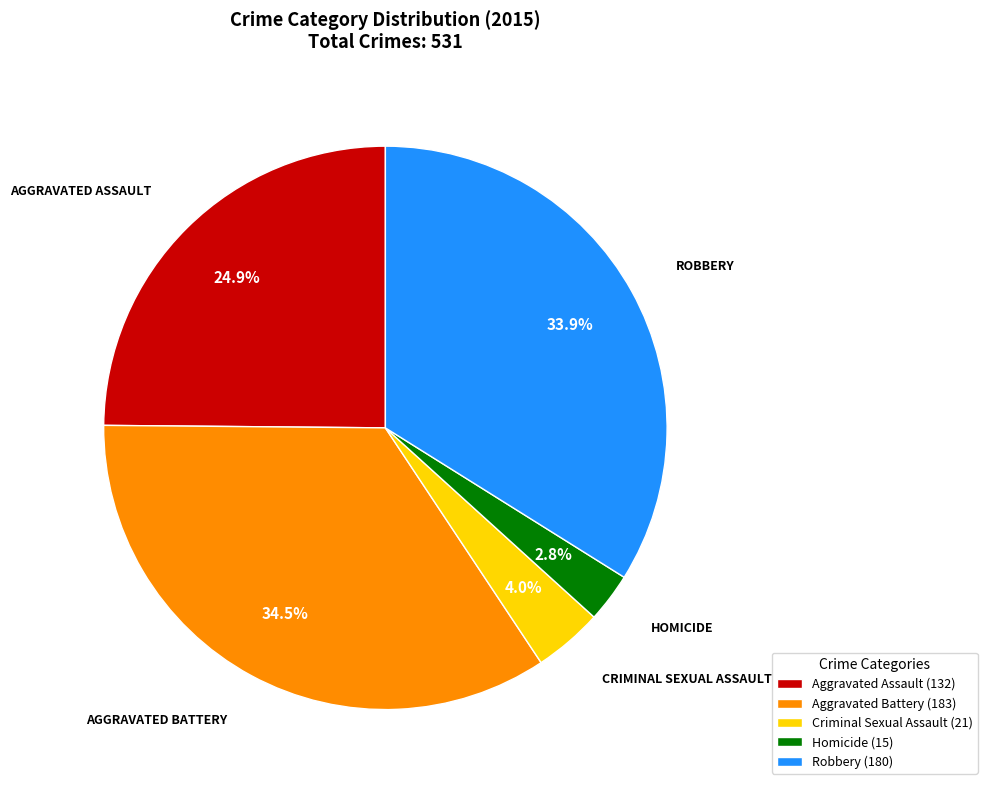

True or false: Criminal Sexual Assault accounts for 4% of the total.

True